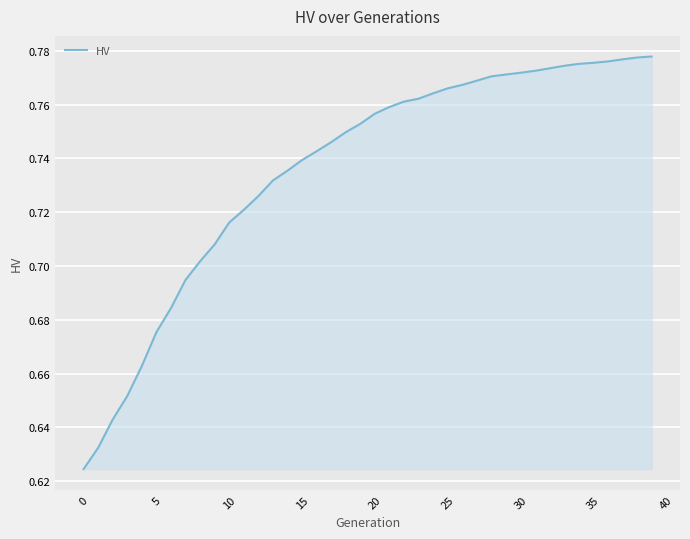

At which category does the chart reach its minimum across all series?

0